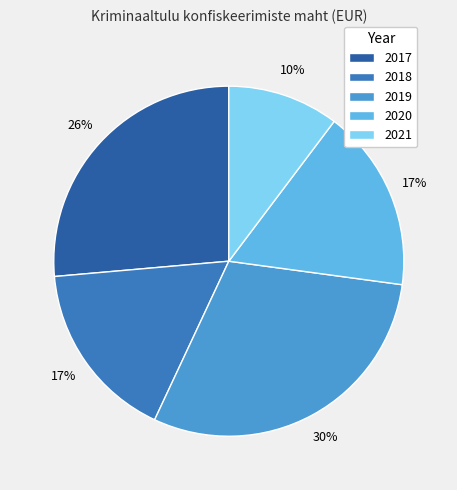

To the nearest percent, what is the average slice percentage?

20%